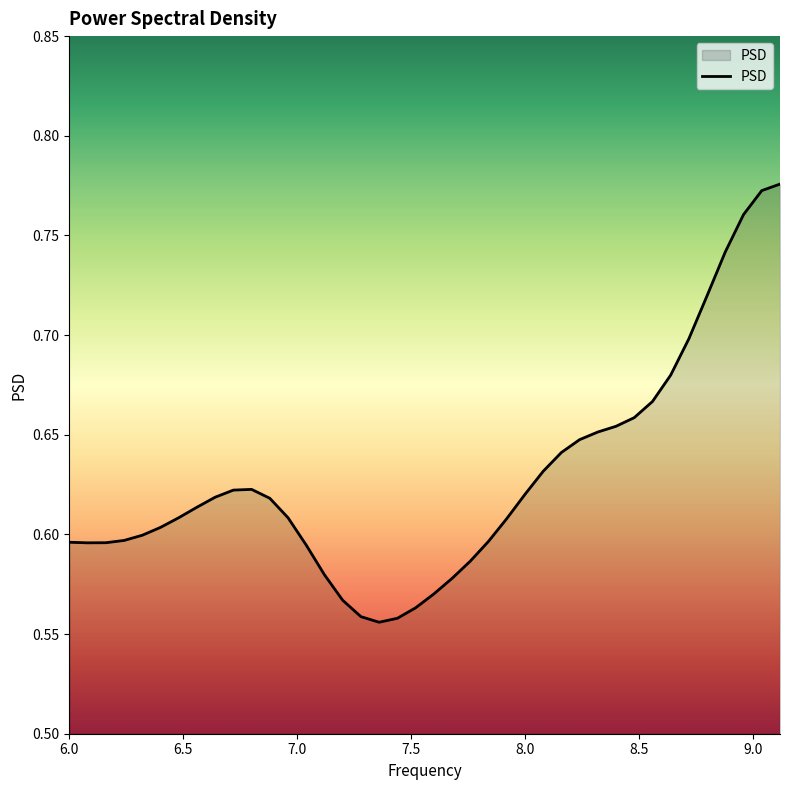

True or false: there are more than 0 points higher than both neighbors.

True